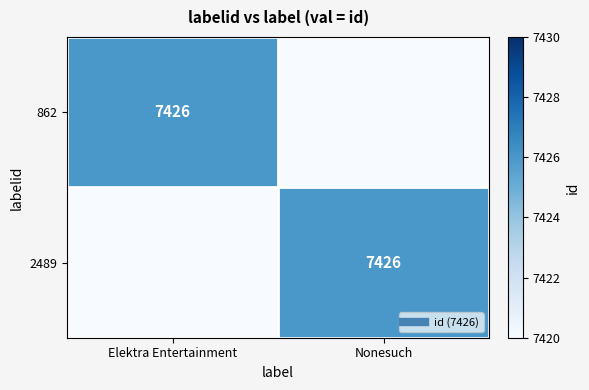

At which category is the sum across all series the highest?

Elektra Entertainment